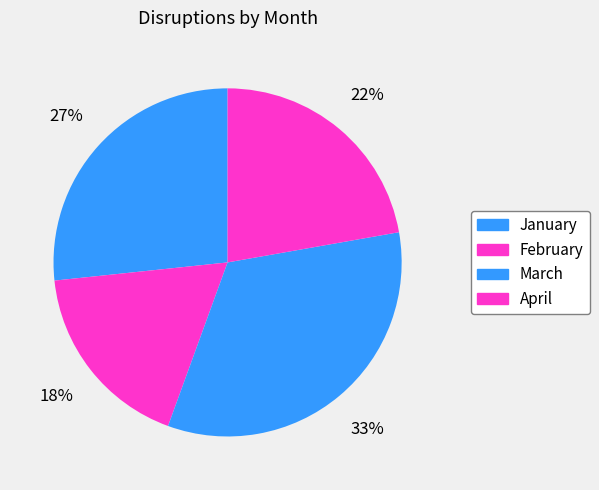

True or false: April accounts for 22% of the total.

True